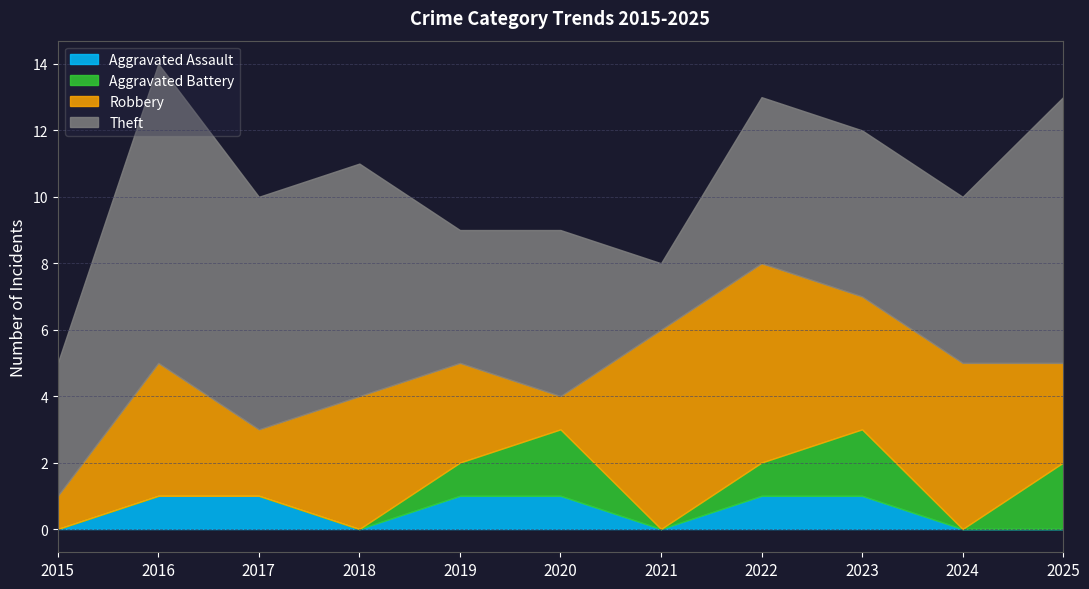

True or false: Aggravated Battery has a value of 1 at 2021.

False